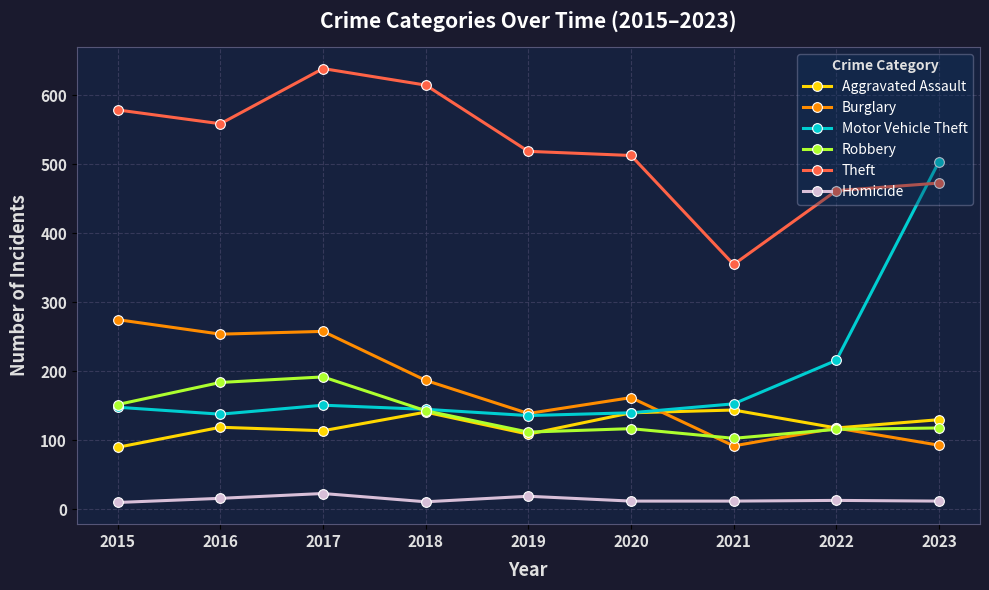

Is it true that Burglary equals 36 at 2020?

False